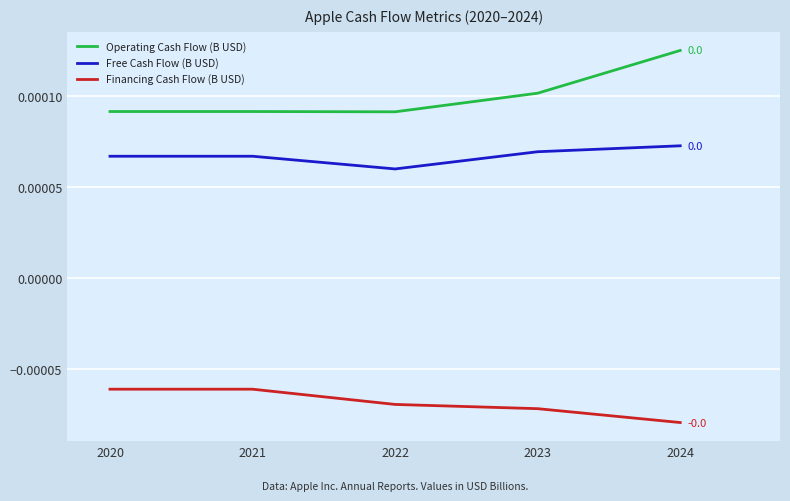

Count the number of categories in the chart.

5